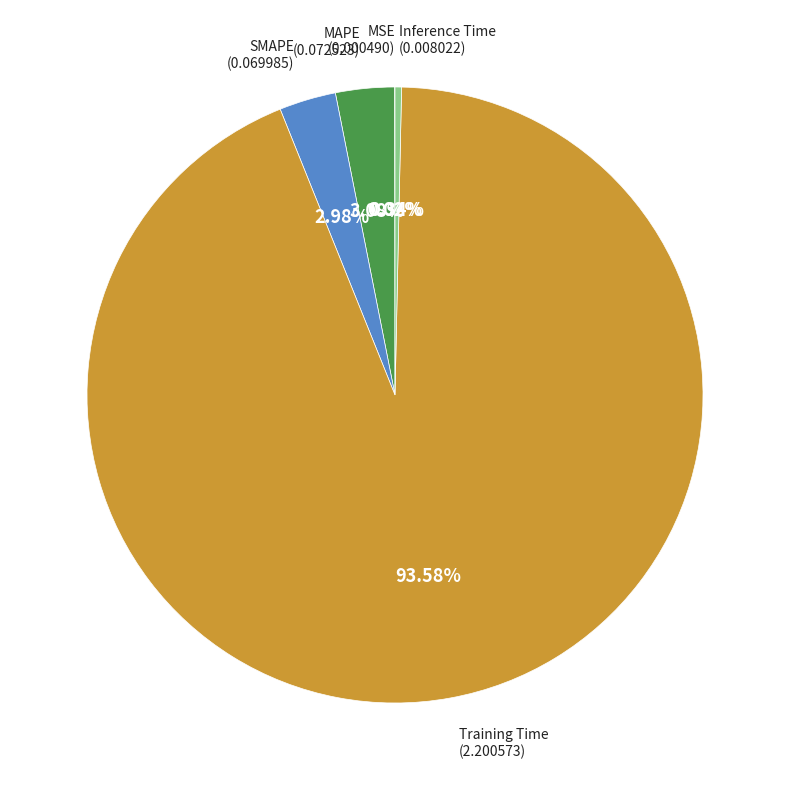

Does any single category account for the majority?

Yes